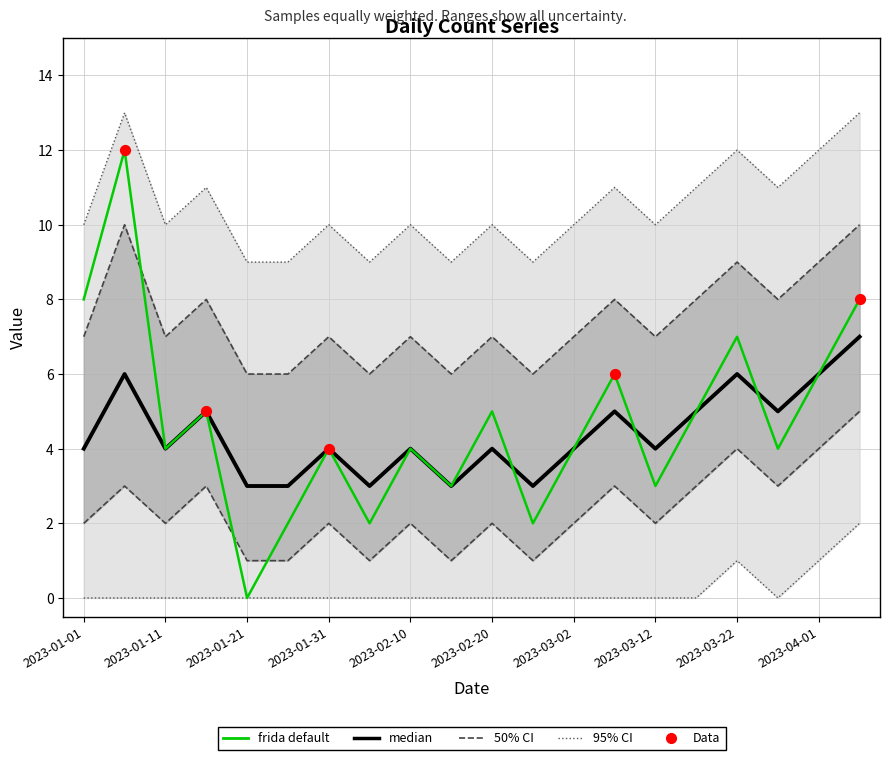

Approximately how many times larger is the value at 2023-01-06 compared to 2023-01-01?

1.5